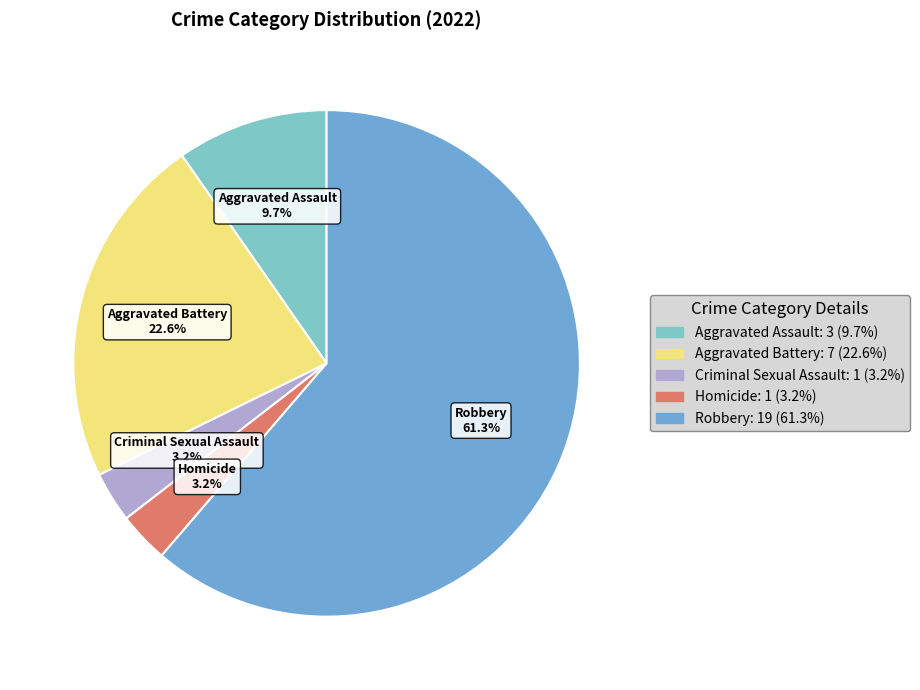

Does Robbery represent more than half of the total?

Yes